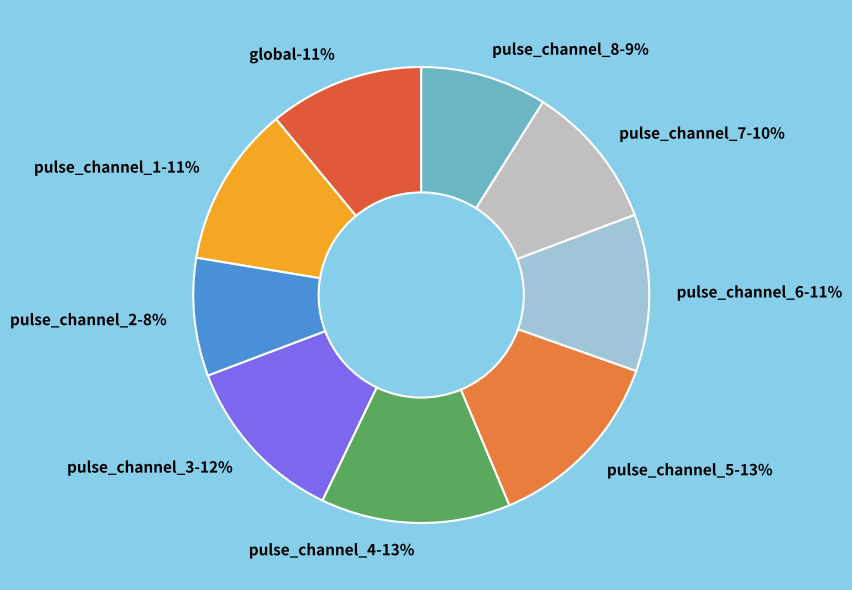

Rank the categories by value from highest to lowest.

pulse_channel_4, pulse_channel_5, pulse_channel_3, pulse_channel_1, pulse_channel_6, global, pulse_channel_7, pulse_channel_8, pulse_channel_2